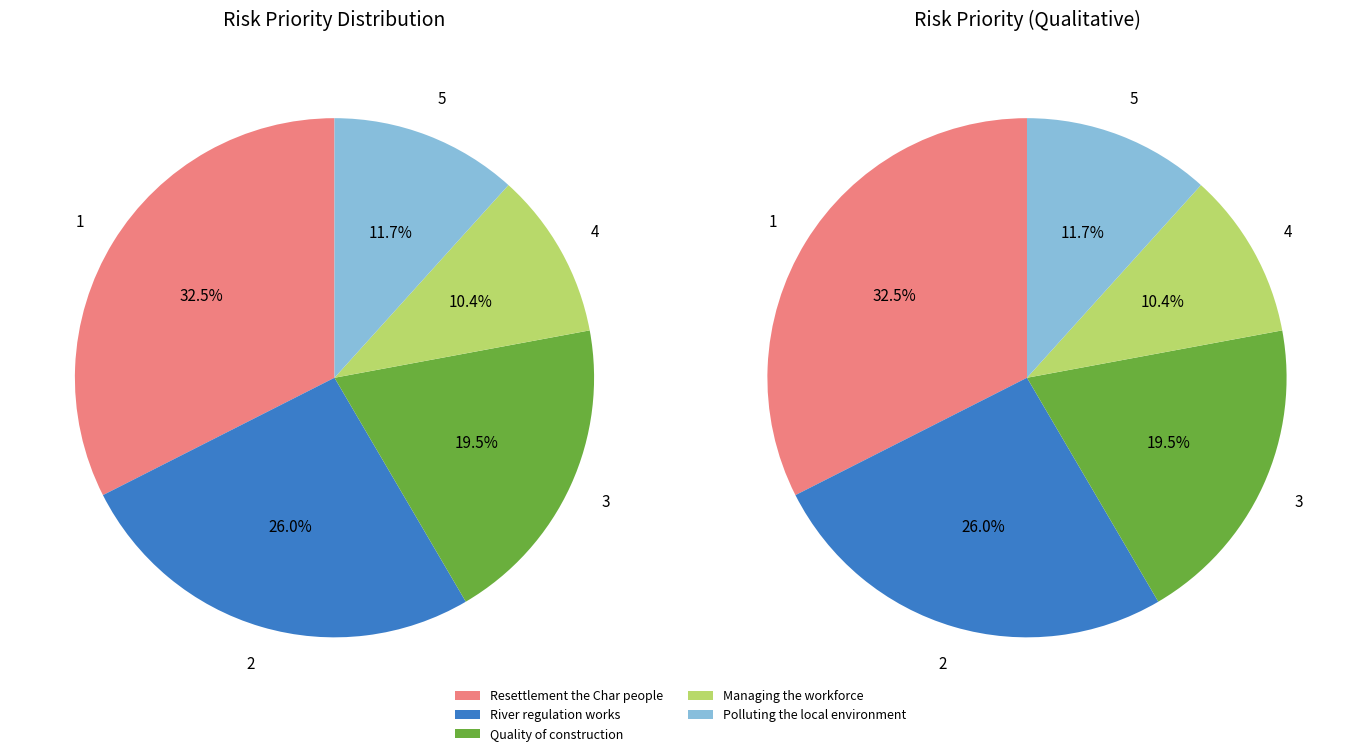

To the nearest percent, what is the difference between the River regulation works and Polluting the local environment slice percentages?

14%